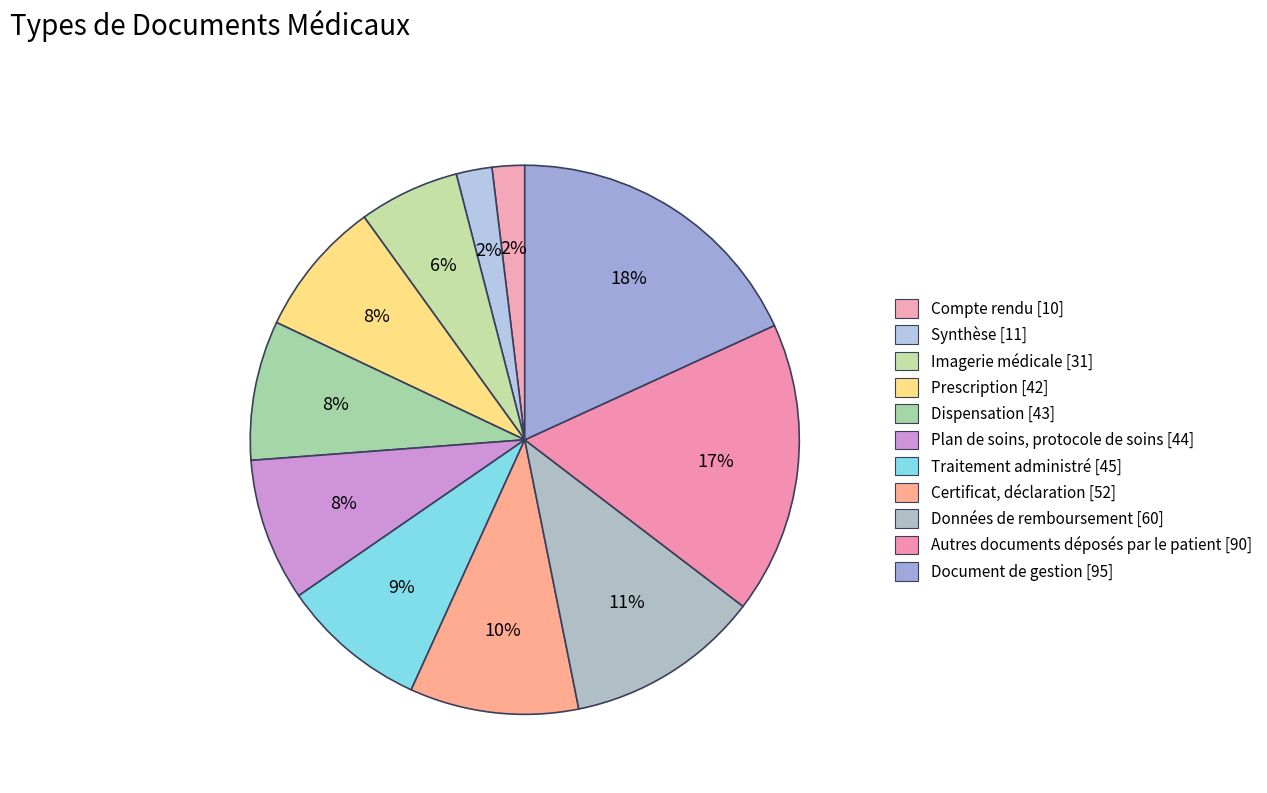

What is the ratio of the value at Compte rendu to the value at Imagerie médicale?

0.3